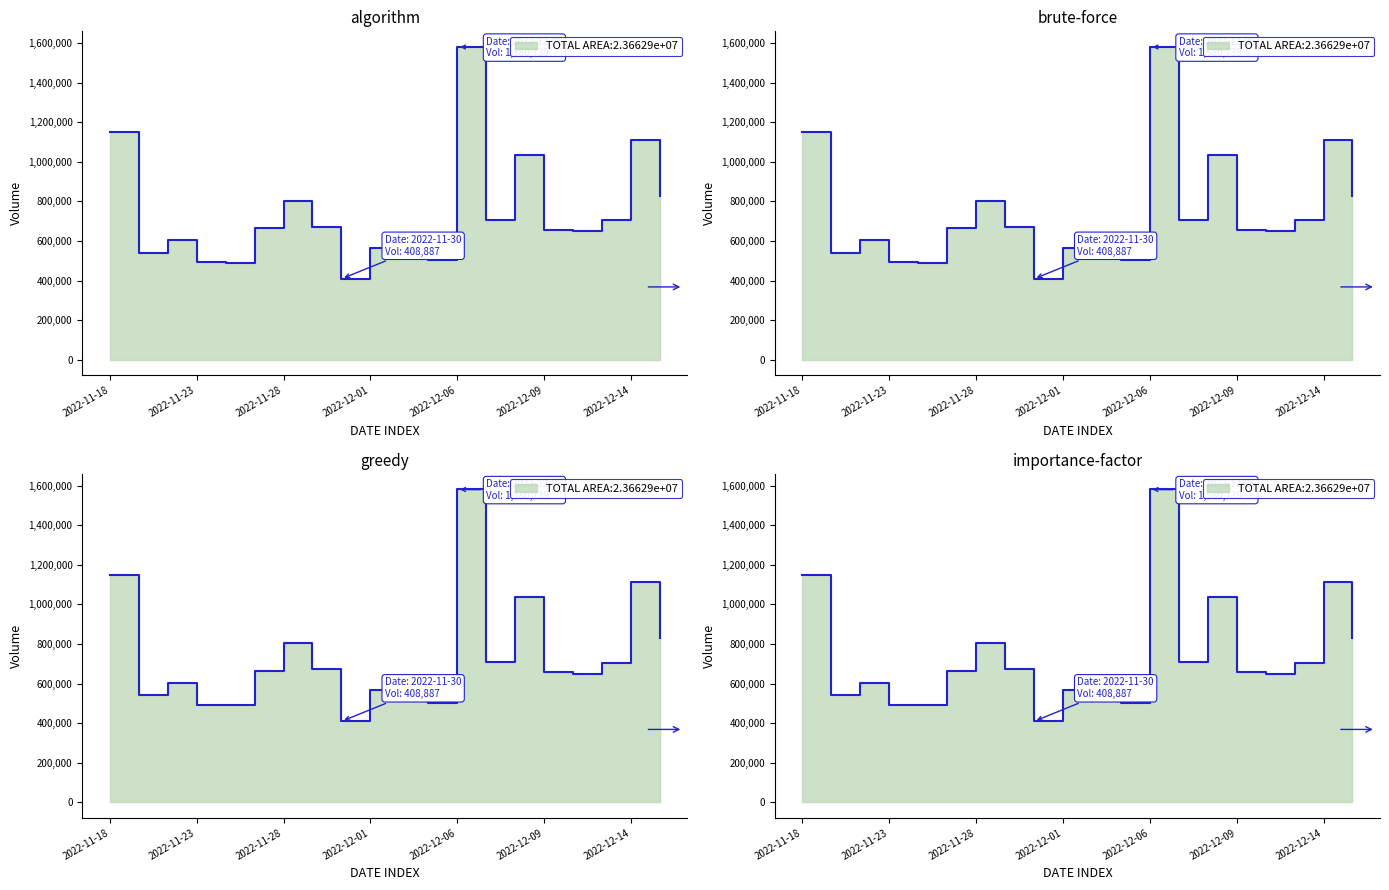

What position from the left is 2022-12-02?

11